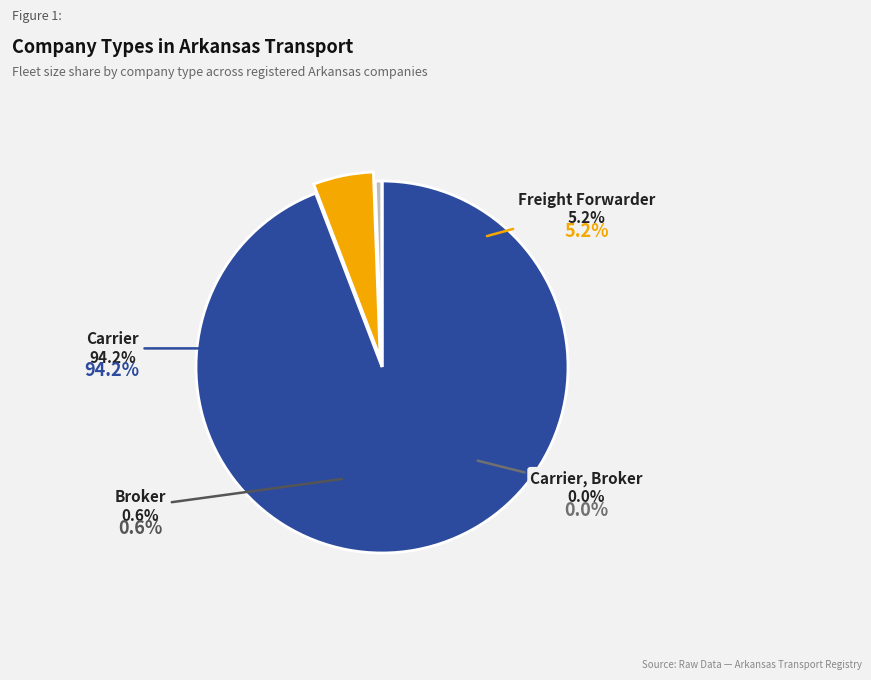

True or false: Freight Forwarder accounts for 5% of the total.

True